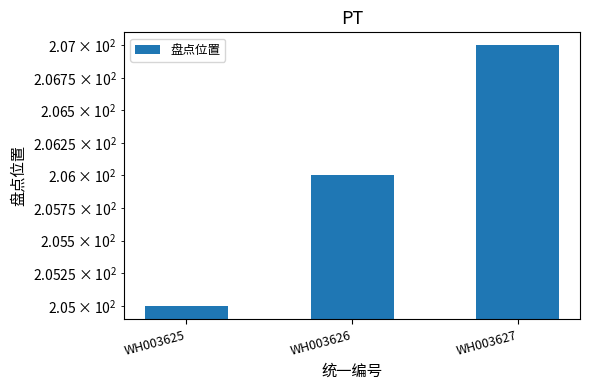

How many values are between 205 and 207?

3